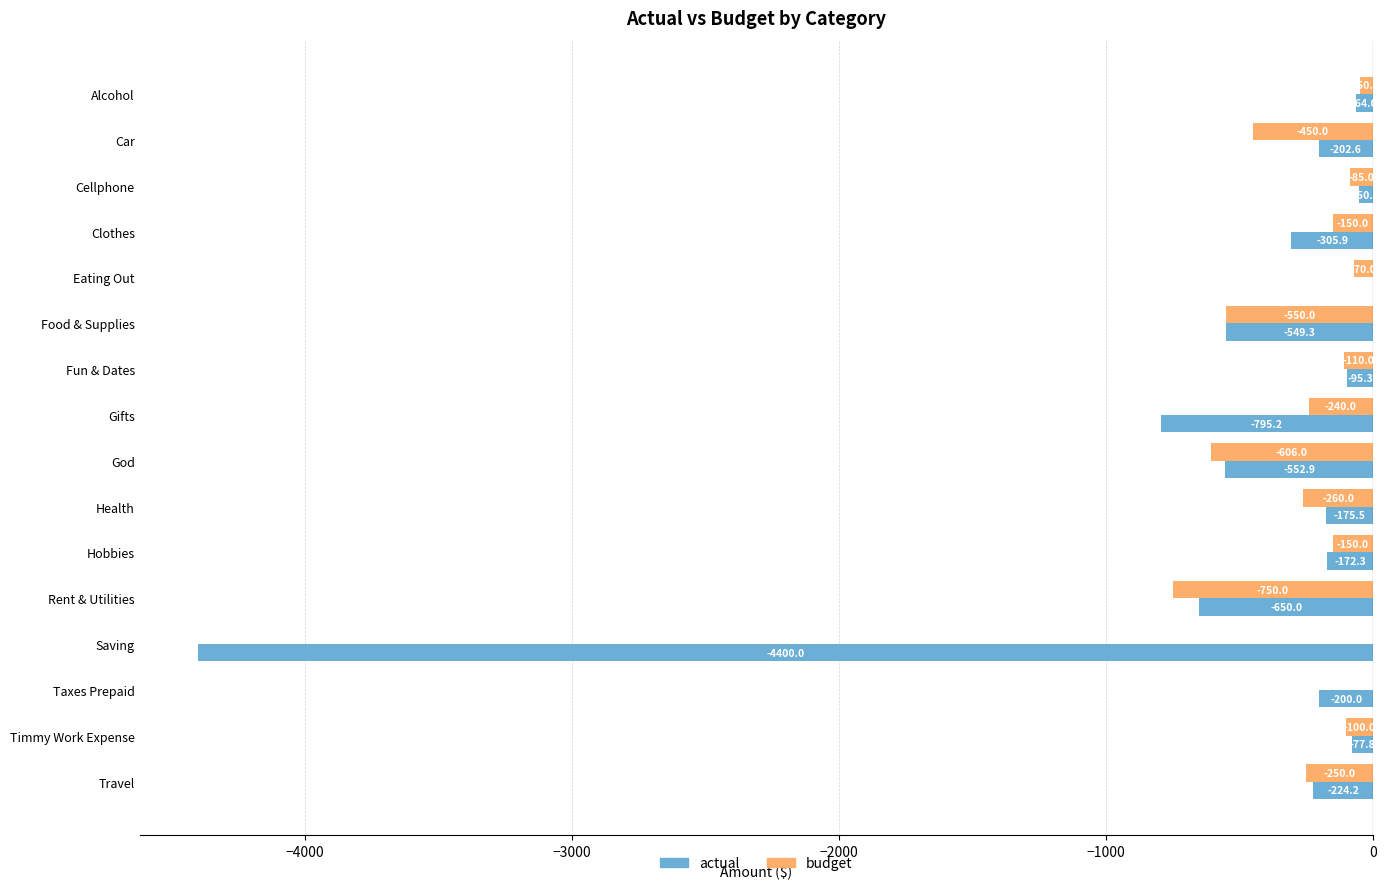

Is it true that actual equals -175.5 at Health?

True